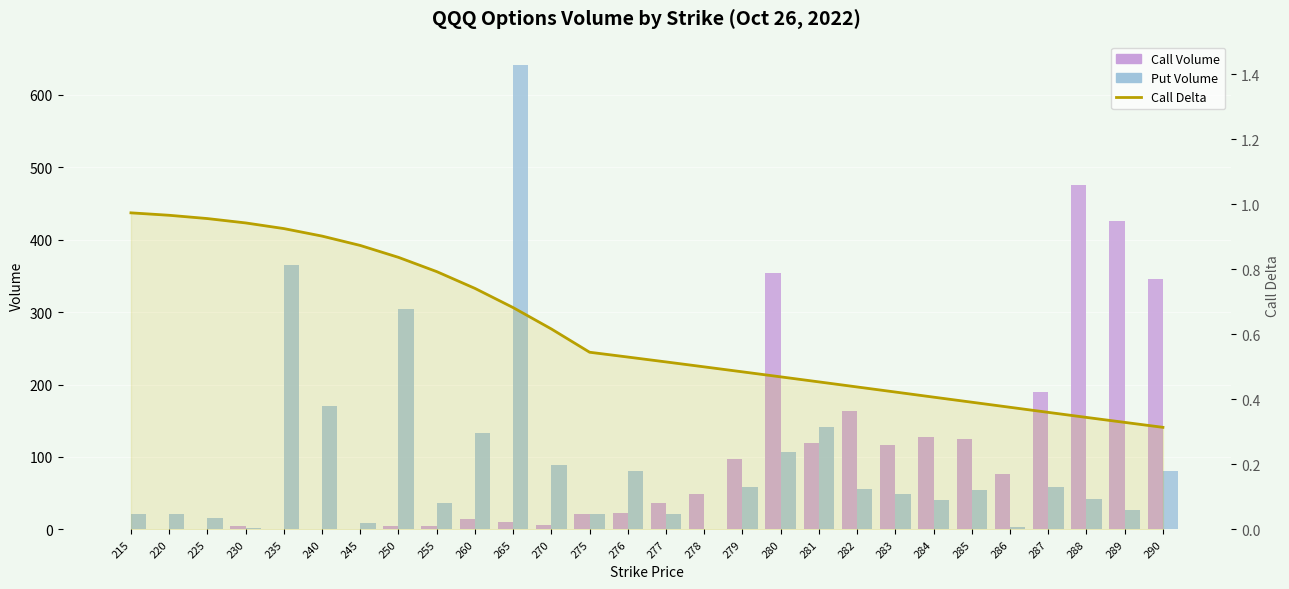

Reading left to right, list all the values displayed in this chart.

Call Volume: 215=0.0	220=0.0	225=0.0	230=5.0	235=0.0	240=0.0	245=0.0	250=5.0	255=5.0	260=14.0	265=10.0	270=6.0	275=22.0	276=23.0	277=36.0	278=49.0	279=97.0	280=354.0	281=120.0	282=163.0	283=117.0	284=127.0	285=125.0	286=77.0	287=189.0	288=475.0	289=426.0	290=345.0
Put Volume: 215=22.0	220=22.0	225=16.0	230=2.0	235=365.0	240=171.0	245=9.0	250=304.0	255=37.0	260=133.0	265=641.0	270=89.0	275=21.0	276=81.0	277=22.0	278=1.0	279=58.0	280=107.0	281=141.0	282=56.0	283=49.0	284=41.0	285=54.0	286=3.0	287=58.0	288=42.0	289=27.0	290=80.0
Call Delta: 215=1.0	220=1.0	225=1.0	230=0.9	235=0.9	240=0.9	245=0.9	250=0.8	255=0.8	260=0.7	265=0.7	270=0.6	275=0.5	276=0.5	277=0.5	278=0.5	279=0.5	280=0.5	281=0.5	282=0.4	283=0.4	284=0.4	285=0.4	286=0.4	287=0.4	288=0.3	289=0.3	290=0.3